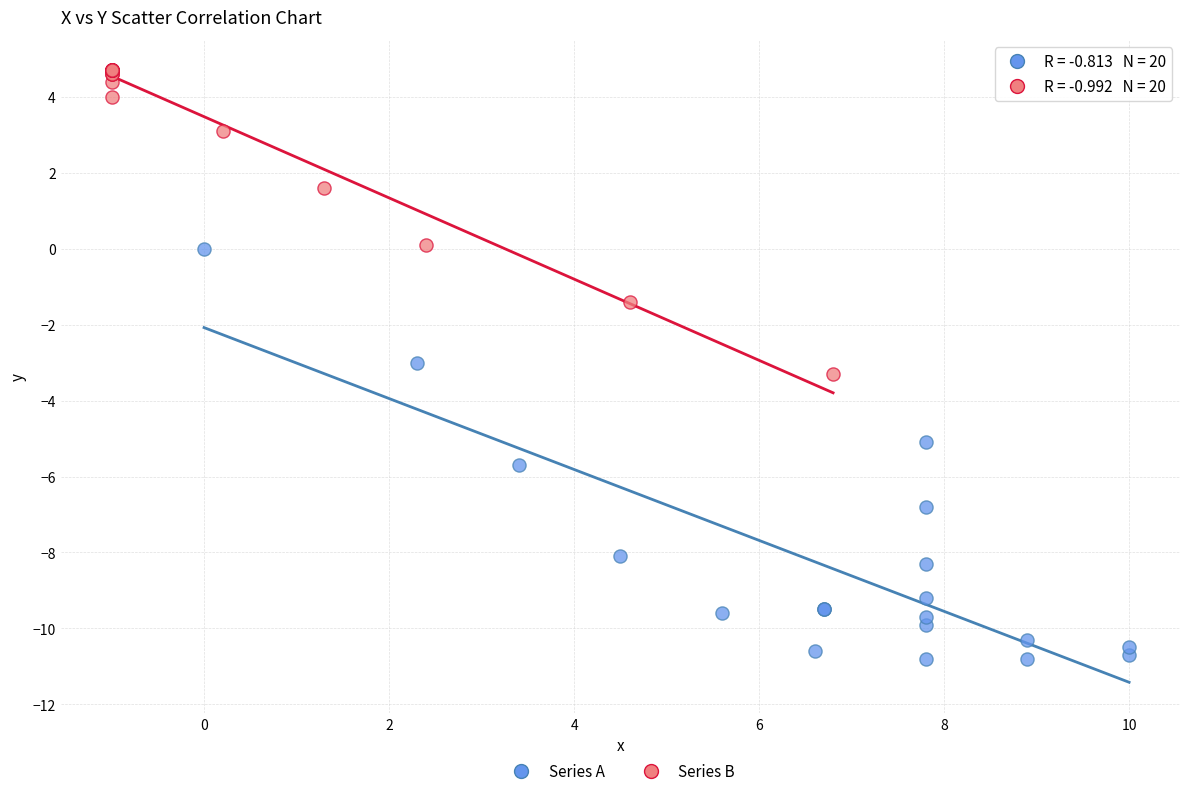

Which series reaches the maximum Y coordinate?

Series B